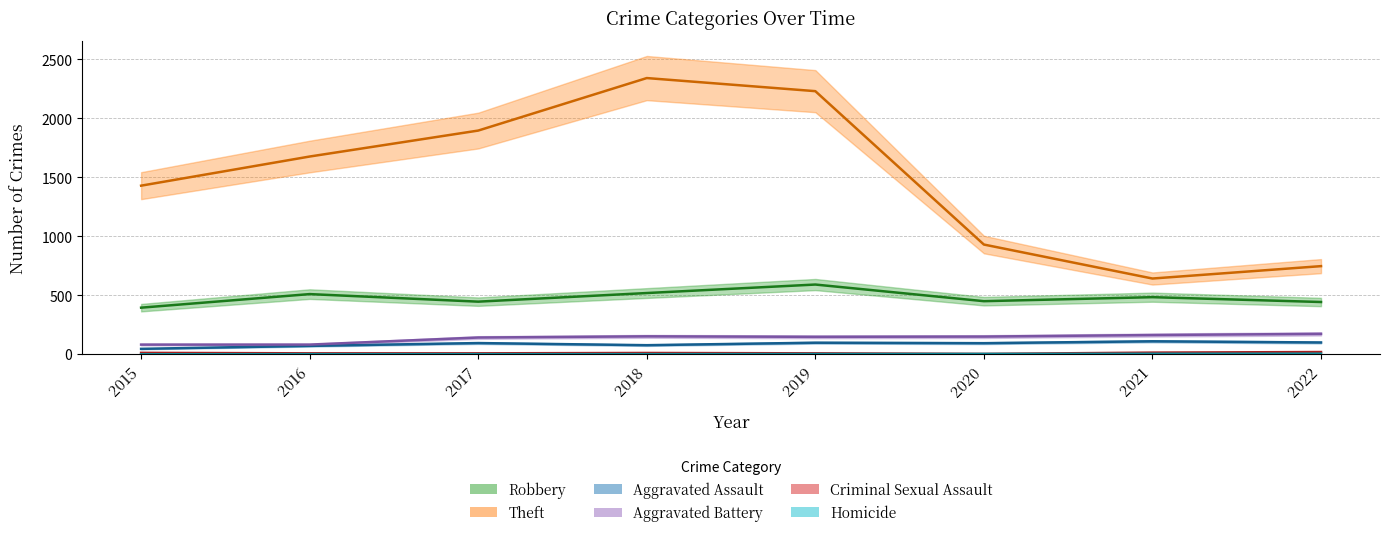

What are all the series names shown in the legend?

Robbery, Theft, Aggravated Assault, Aggravated Battery, Criminal Sexual Assault, Homicide